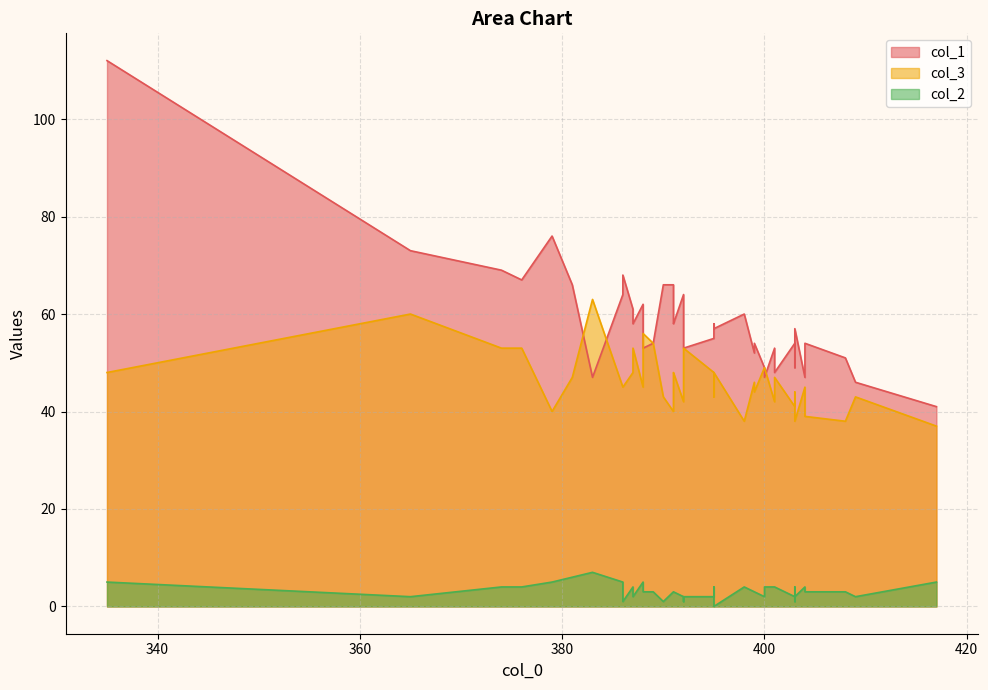

Which has a higher value, 408 or 401?

408